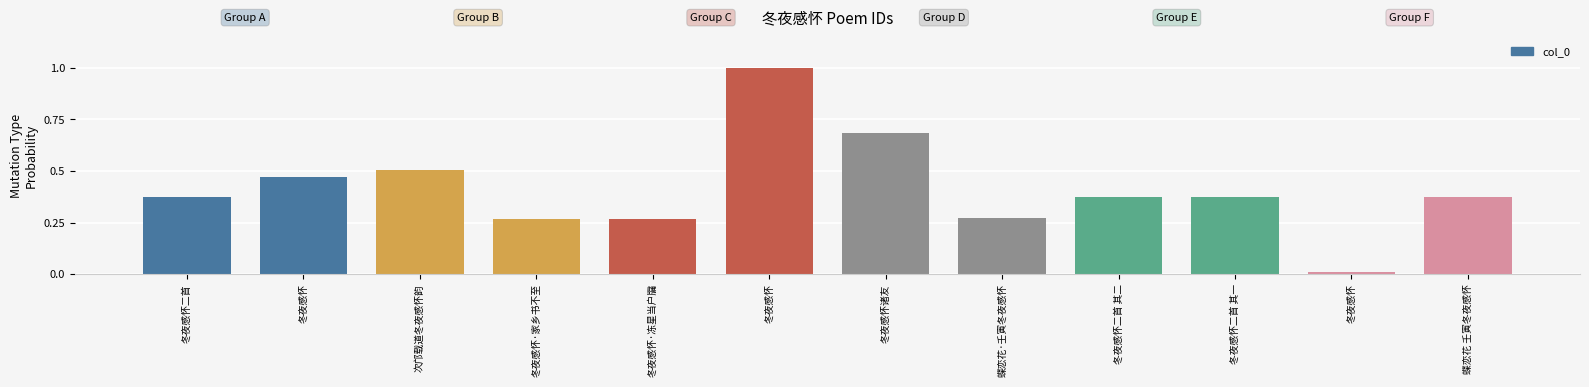

The value at 冬夜感怀二首 其二 is 0.4. True or false?

True